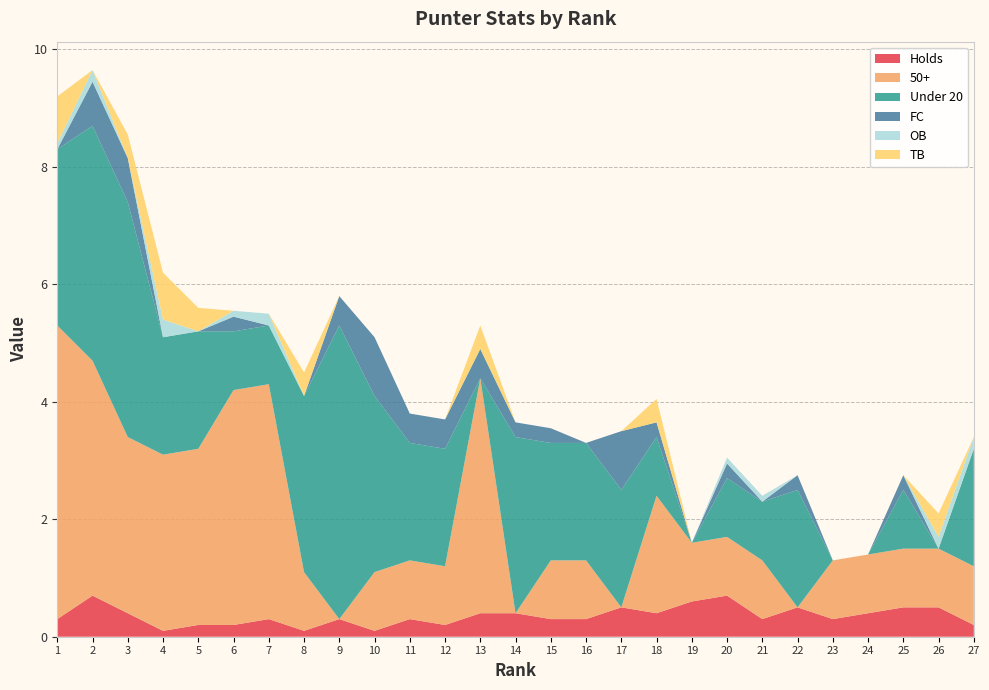

Reading left to right, what are all the values shown in this chart?

Holds: 0.3	0.7	0.4	0.1	0.2	0.2	0.3	0.1	0.3	0.1	0.3	0.2	0.4	0.4	0.3	0.3	0.5	0.4	0.6	0.7	0.3	0.5	0.3	0.4	0.5	0.5	0.2
50+: 5.0	4.0	3.0	3.0	3.0	4.0	4.0	1.0	0.0	1.0	1.0	1.0	4.0	0.0	1.0	1.0	0.0	2.0	1.0	1.0	1.0	0.0	1.0	1.0	1.0	1.0	1.0
Under 20: 3.0	4.0	4.0	2.0	2.0	1.0	1.0	3.0	5.0	3.0	2.0	2.0	0.0	3.0	2.0	2.0	2.0	1.0	0.0	1.0	1.0	2.0	0.0	0.0	1.0	0.0	2.0
FC: 0.0	0.8	0.8	0.0	0.0	0.2	0.0	0.0	0.5	1.0	0.5	0.5	0.5	0.2	0.2	0.0	1.0	0.2	0.0	0.2	0.0	0.2	0.0	0.0	0.2	0.0	0.0
OB: 0.1	0.2	0.0	0.3	0.0	0.1	0.2	0.0	0.0	0.0	0.0	0.0	0.0	0.0	0.0	0.0	0.0	0.0	0.0	0.1	0.1	0.0	0.0	0.0	0.0	0.2	0.2
TB: 0.8	0.0	0.4	0.8	0.4	0.0	0.0	0.4	0.0	0.0	0.0	0.0	0.4	0.0	0.0	0.0	0.0	0.4	0.0	0.0	0.0	0.0	0.0	0.0	0.0	0.4	0.0